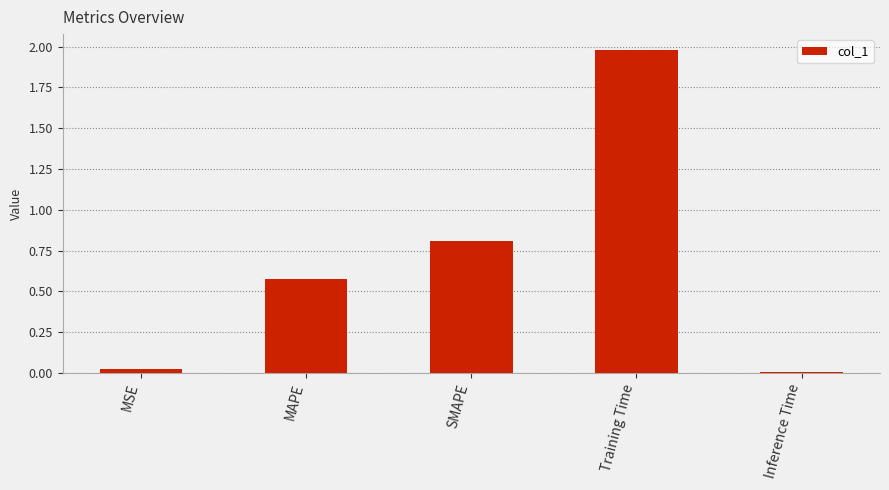

Does the chart contain stacked bars?

No